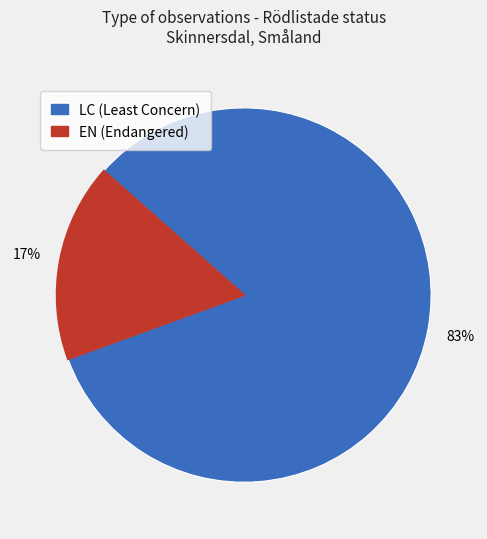

Is there any slice that represents more than half of the pie?

Yes